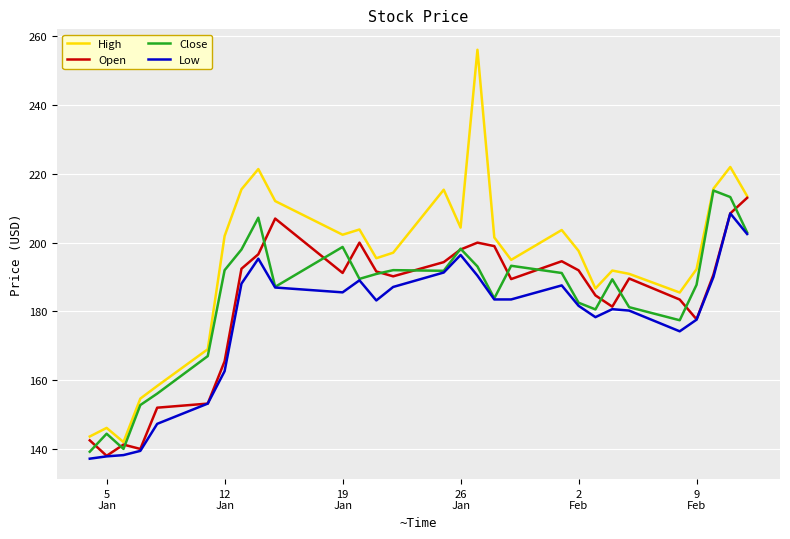

What is the smallest value displayed?

137.2